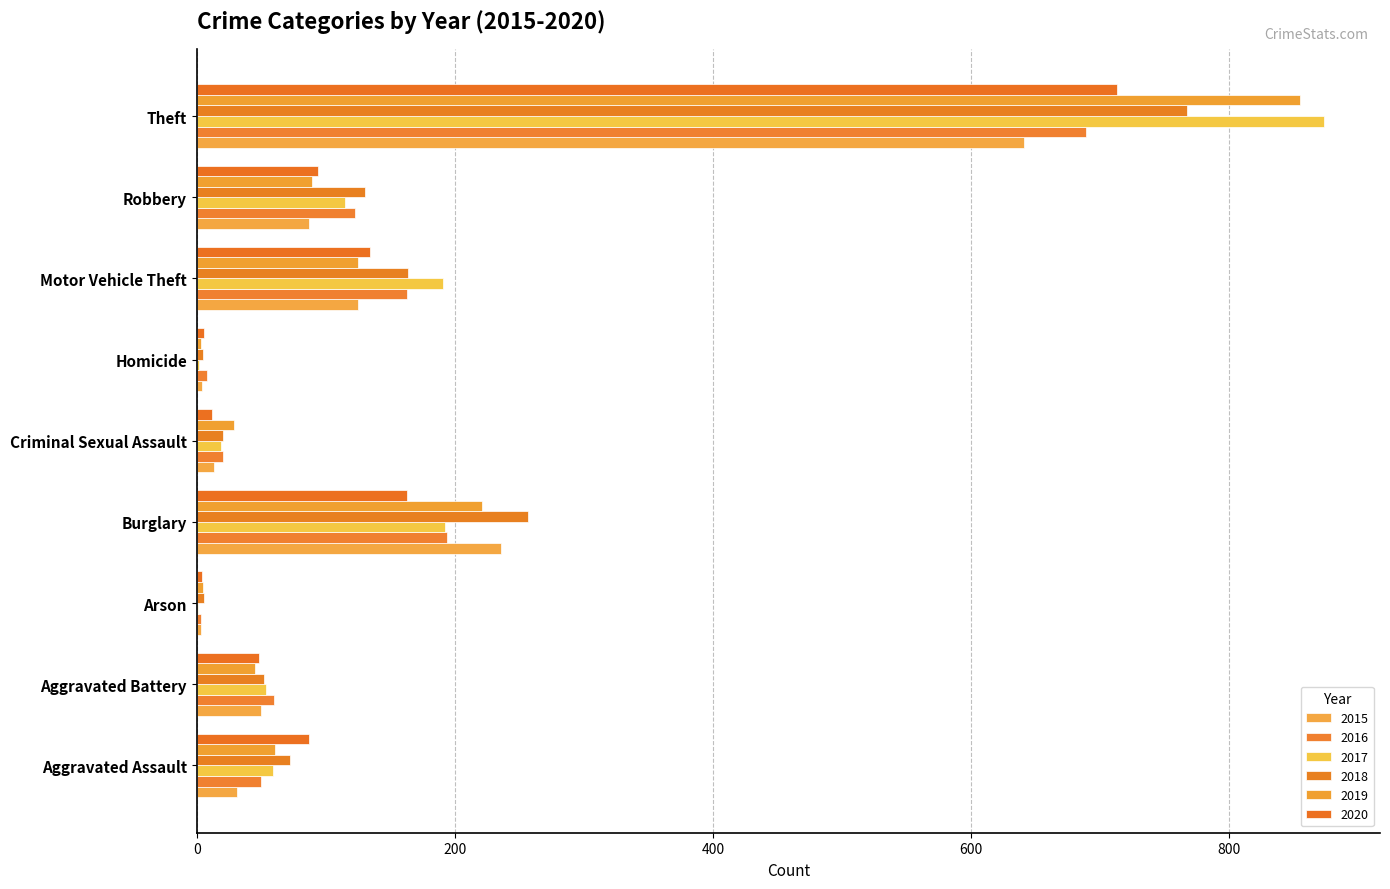

What is the label of the 1st bar from the right?

Theft